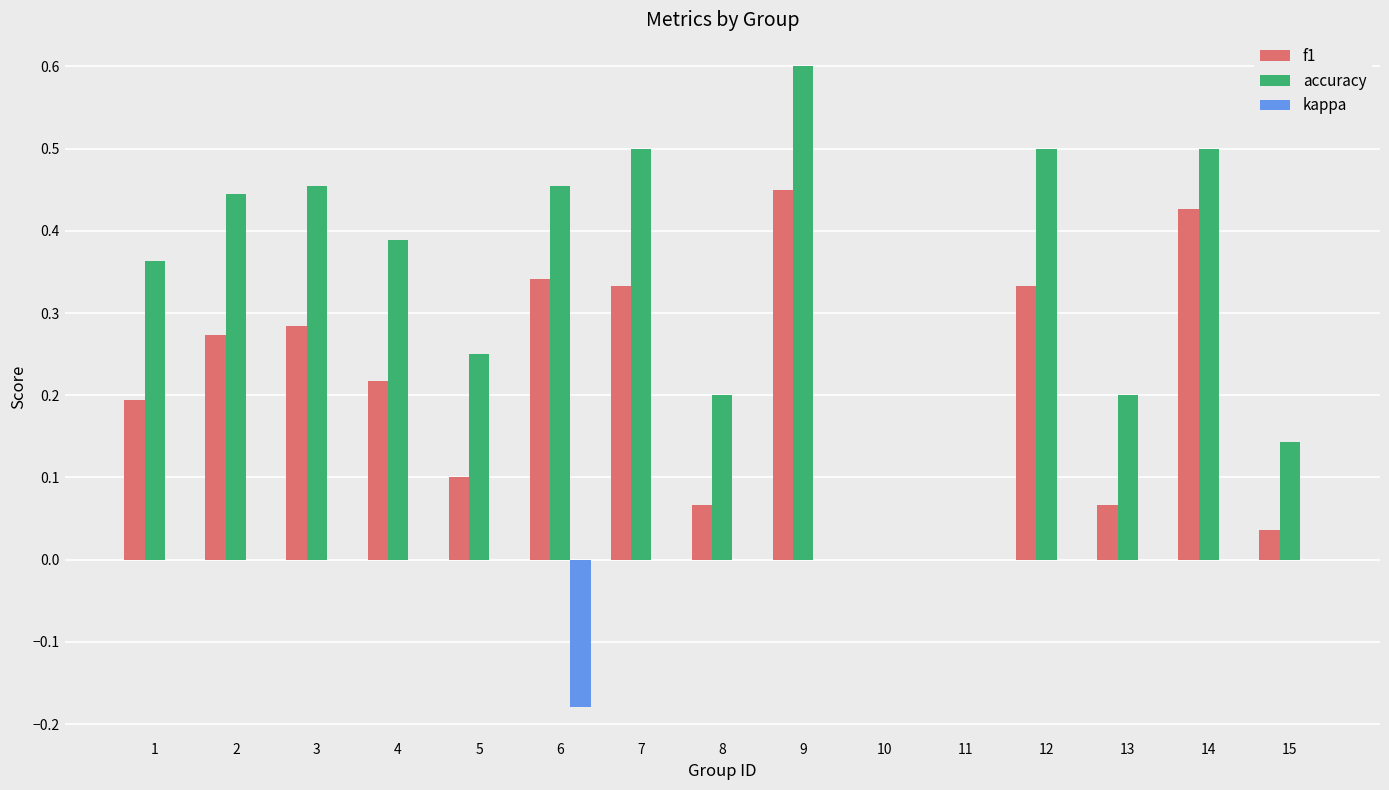

Which category has the highest value in the accuracy series?

9